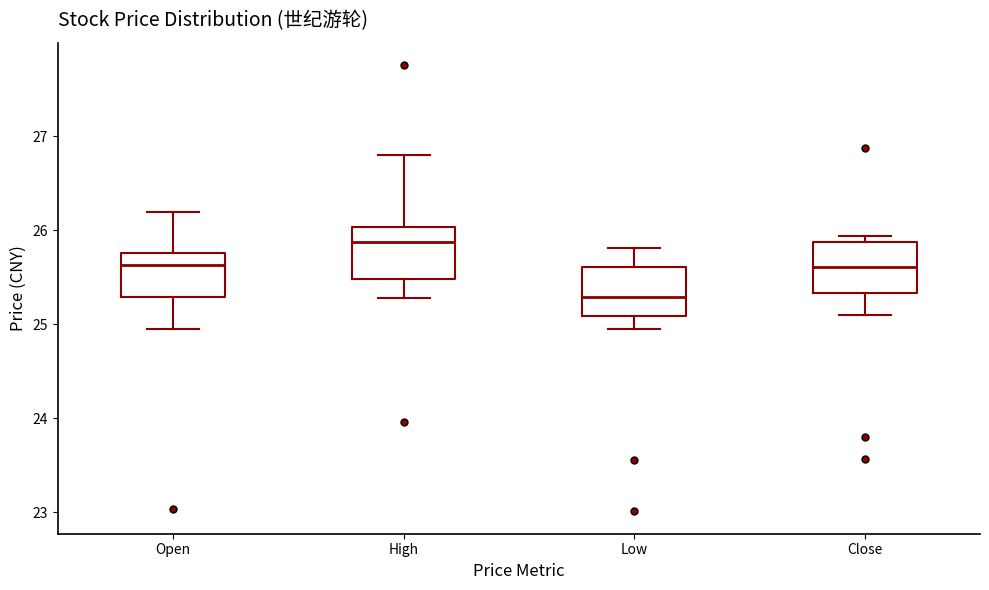

Reading left to right, read every box against the y-axis: the position of its median line, the range the box covers, and the ends of its whiskers. The values are not printed on the chart, so give them approximately, as read against the axis.

Open: median 25.6, box 25.3 to 25.8, whiskers 25.0 to 26.2
High: median 25.9, box 25.5 to 26.0, whiskers 25.3 to 26.8
Low: median 25.3, box 25.1 to 25.6, whiskers 25.0 to 25.8
Close: median 25.6, box 25.3 to 25.9, whiskers 25.1 to 25.9 (just above the box's upper edge)